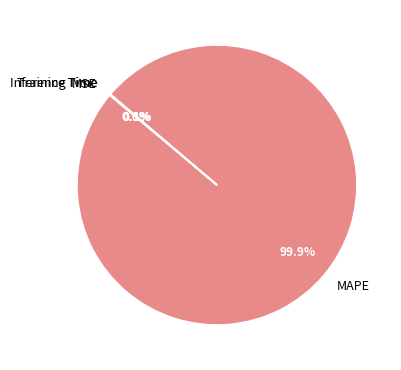

Is there any slice that represents more than half of the pie?

Yes